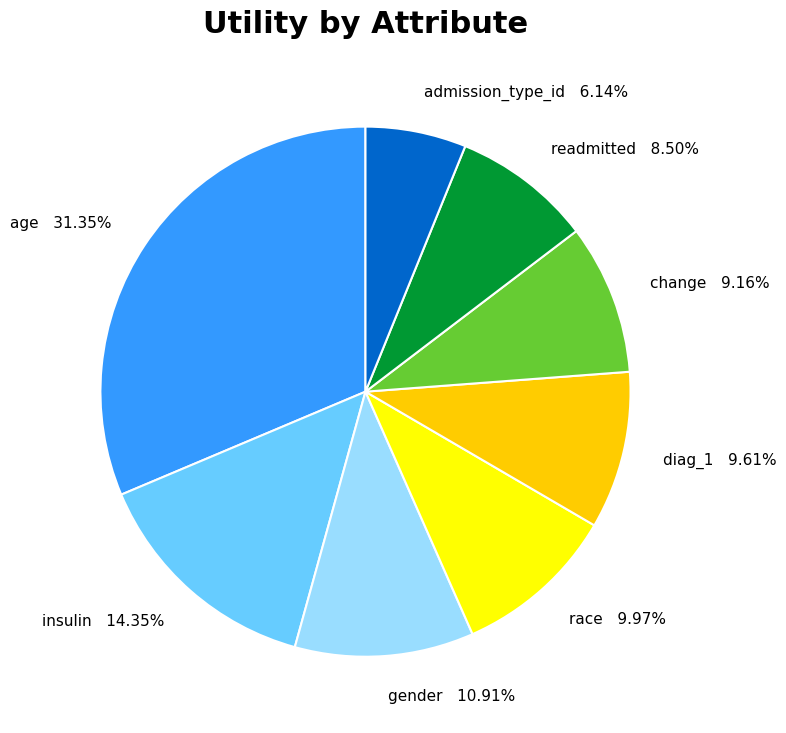

What is the smallest slice in the pie chart?

admission_type_id